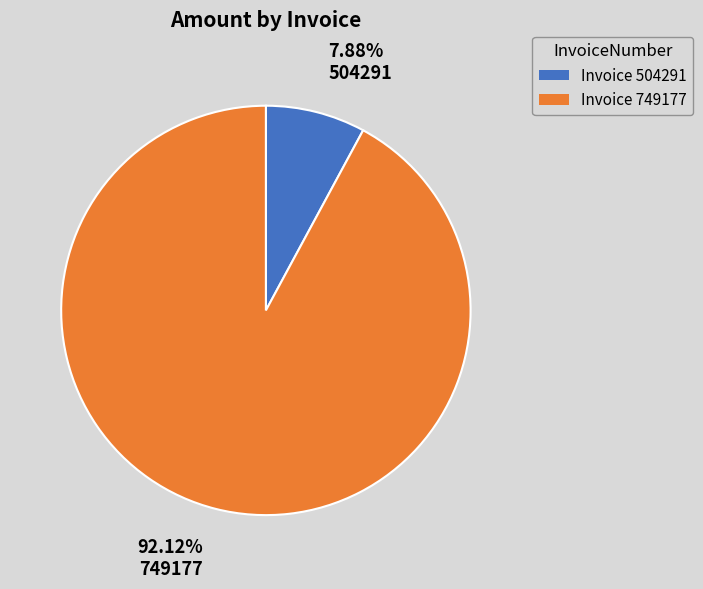

Approximately how many times larger is the value at 504291 compared to 749177?

0.1